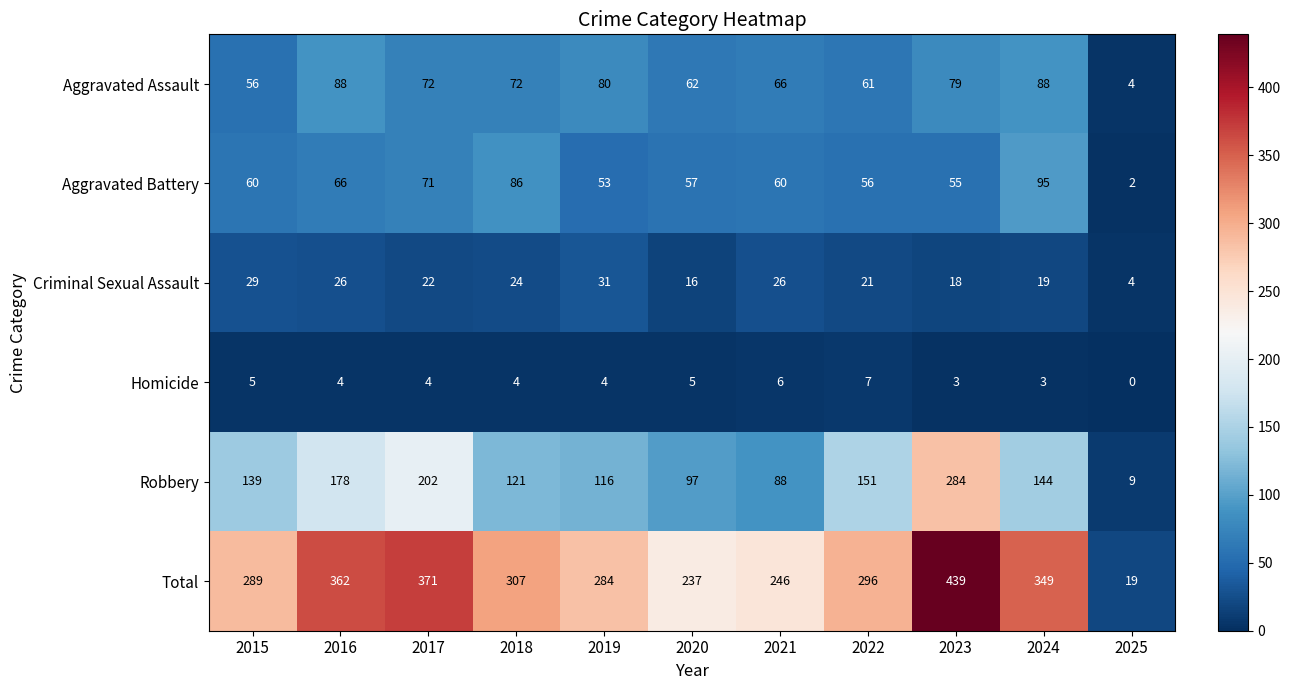

At 2018, list the series in order from largest to smallest.

Total, Robbery, Aggravated Battery, Aggravated Assault, Criminal Sexual Assault, Homicide